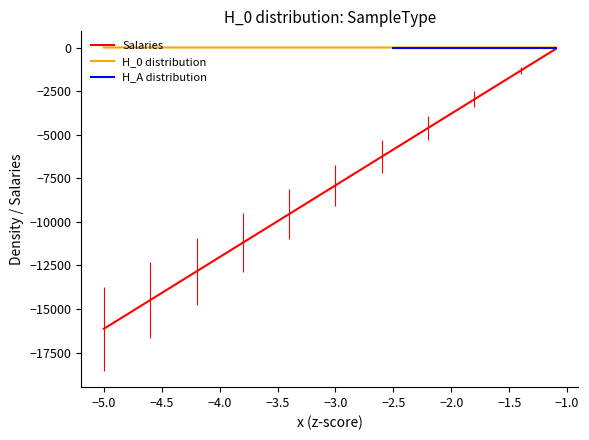

Rank the series by their maximum value, from lowest to highest.

Salaries, H_0 distribution, H_A distribution